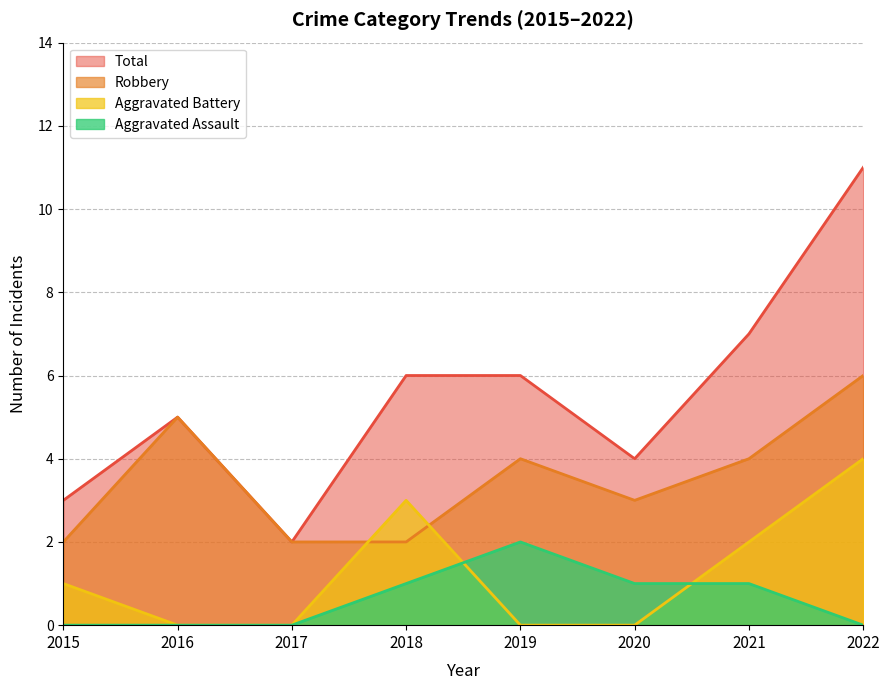

What are all the series names shown in the legend?

Total, Robbery, Aggravated Battery, Aggravated Assault